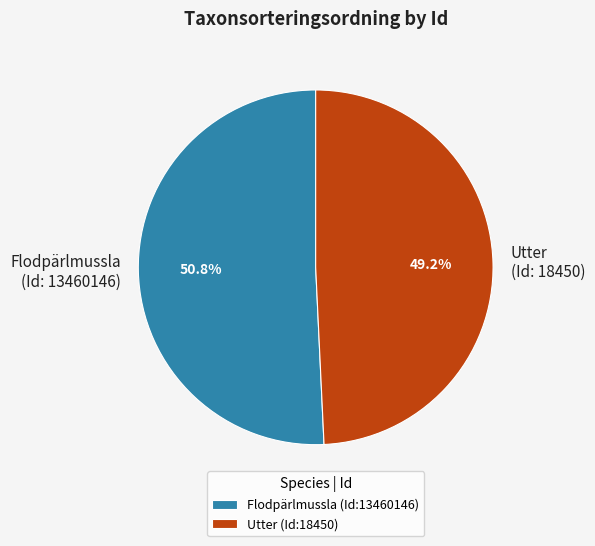

Which has a higher value, Flodpärlmussla (Id:13460146) or Utter (Id:18450)?

Flodpärlmussla (Id:13460146)